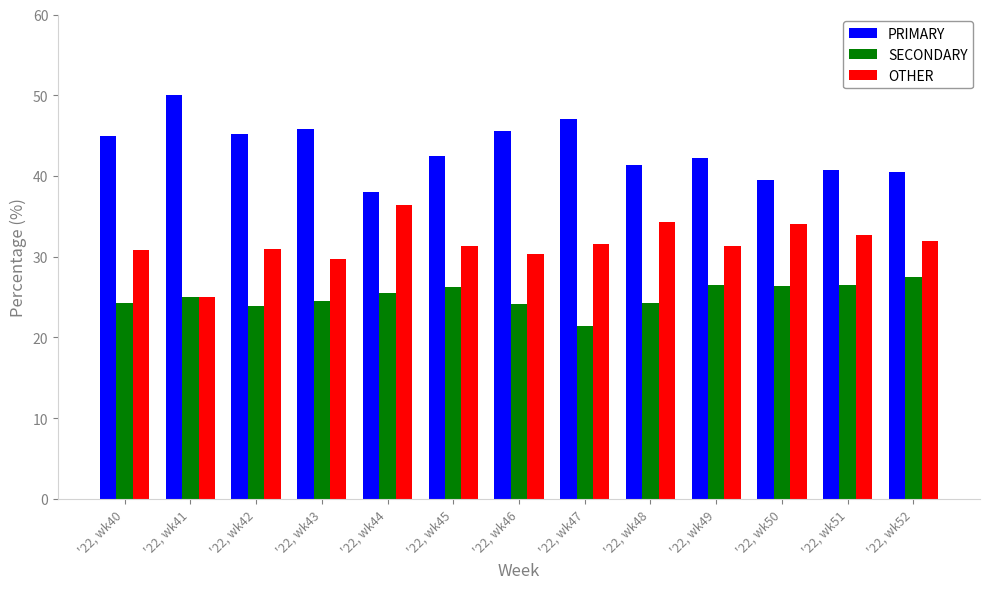

What is the minimum value shown in the chart?

21.4